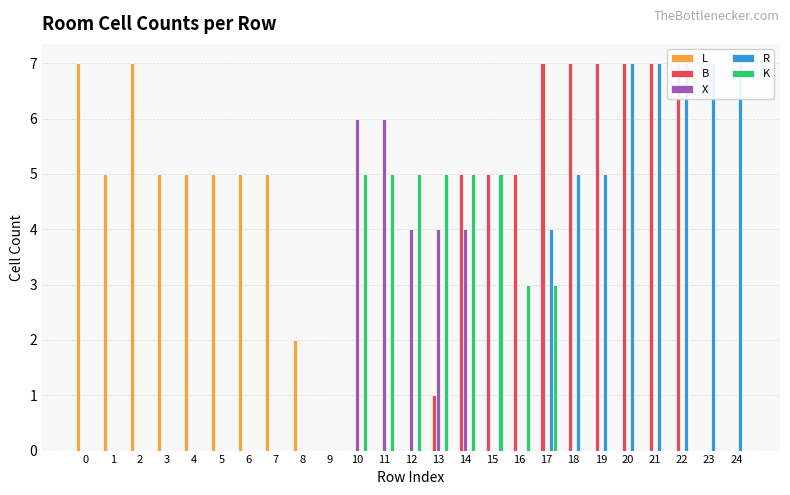

What is the spread (max minus min) of values at 15?

5